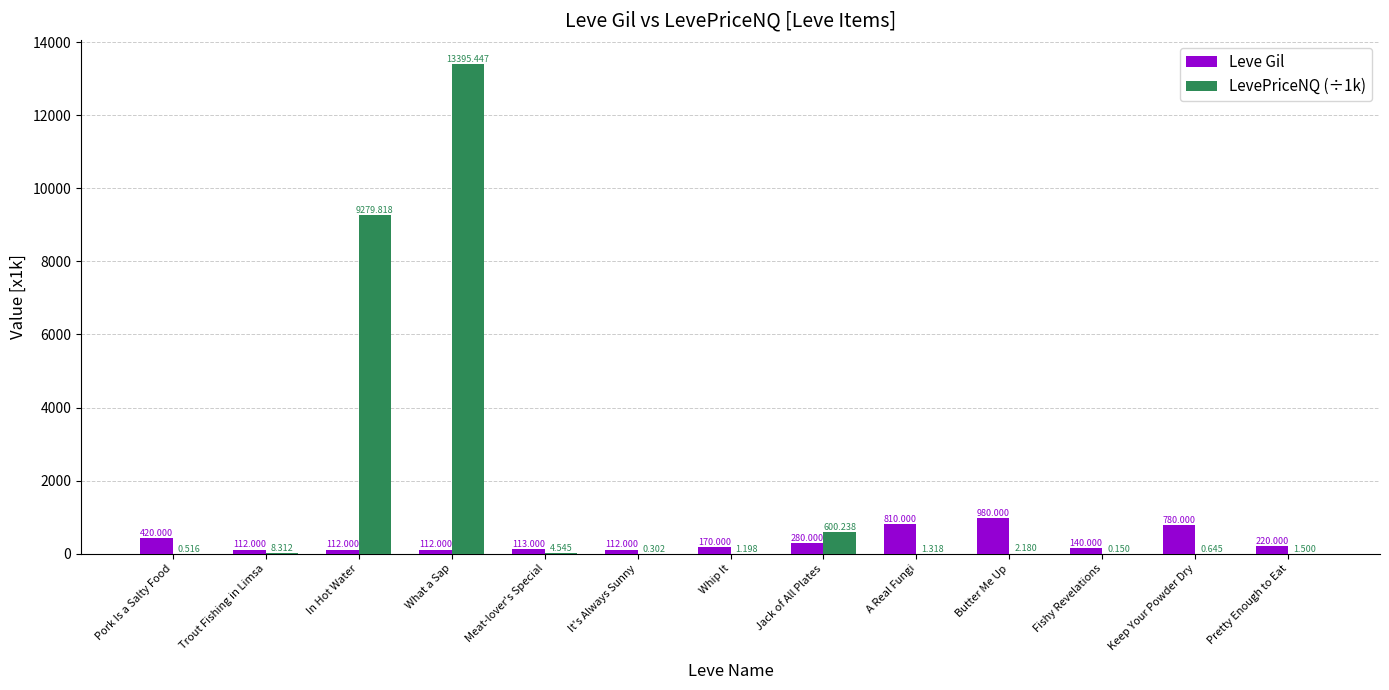

How many series are shown in this chart?

2